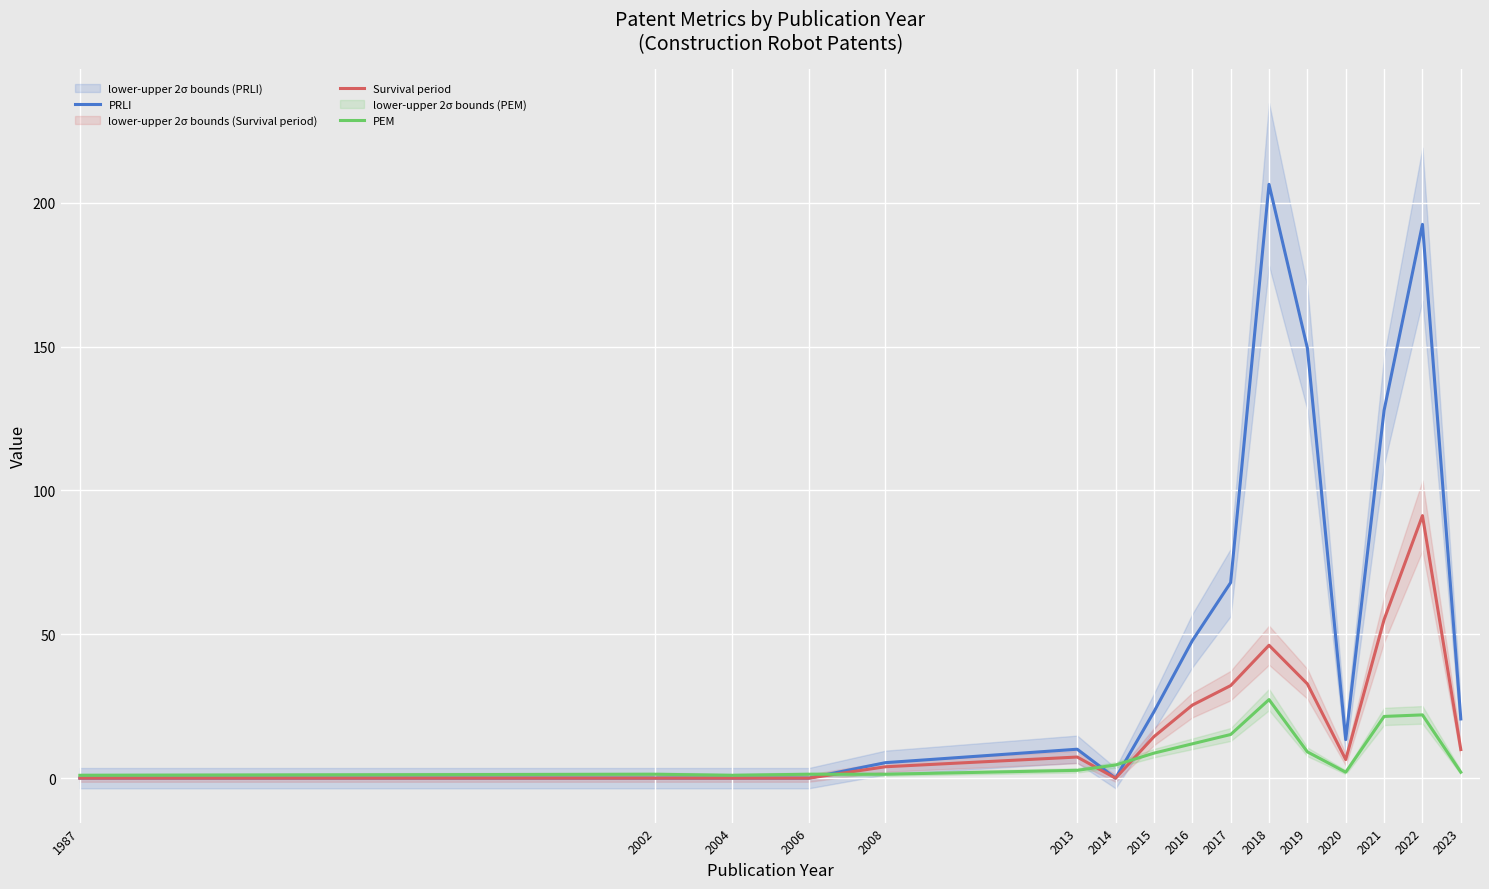

Is this an area chart (filled region under the line)?

No